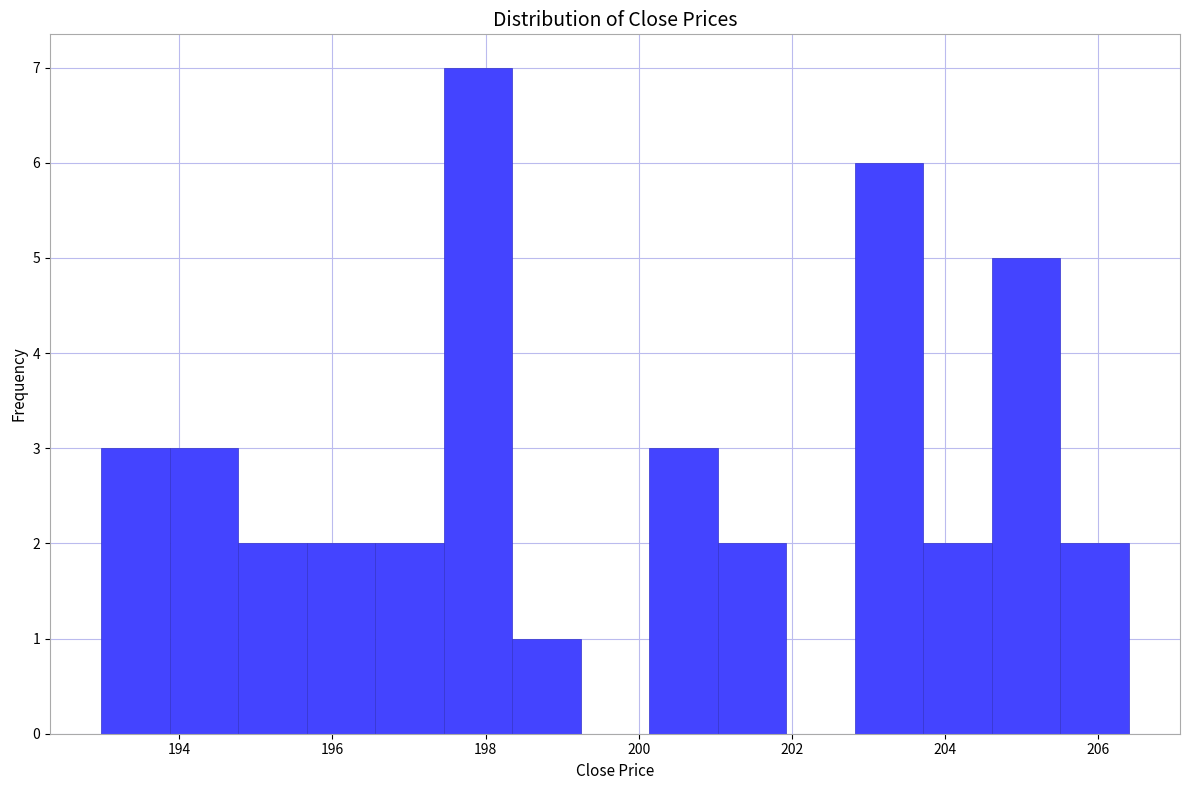

How tall is the bar that spans 193.0 to 193.8 on the x-axis? Neither the bar edges nor the heights are printed on the chart, so give them approximately, as read against the axes.

3